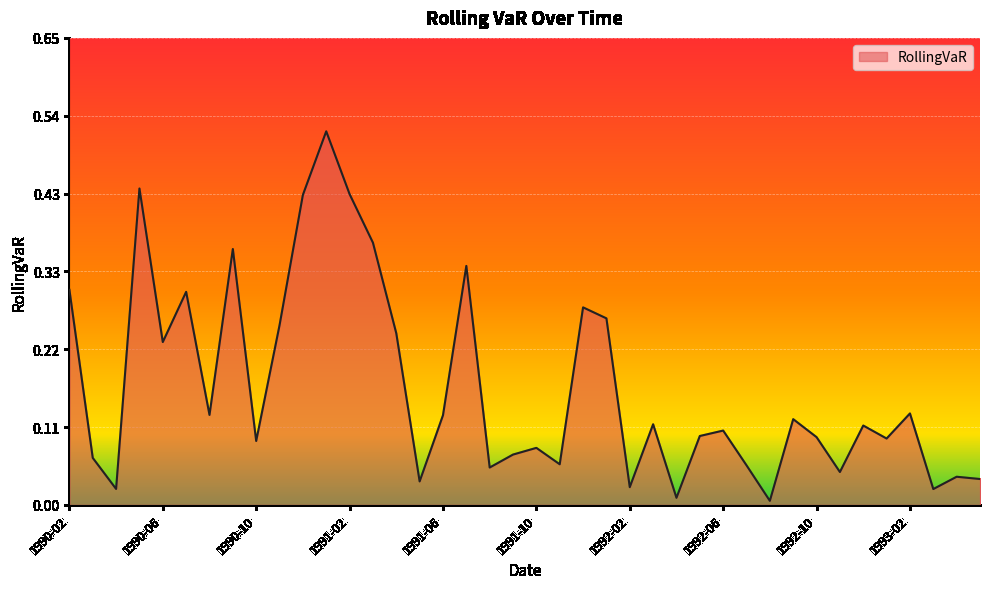

Does the chart display data point markers on the line(s)?

No